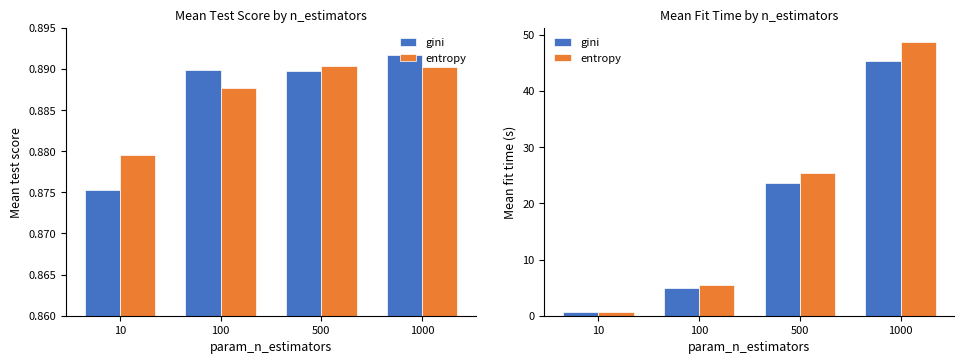

What is the difference between the second highest and second lowest values in the gini series?

18.6